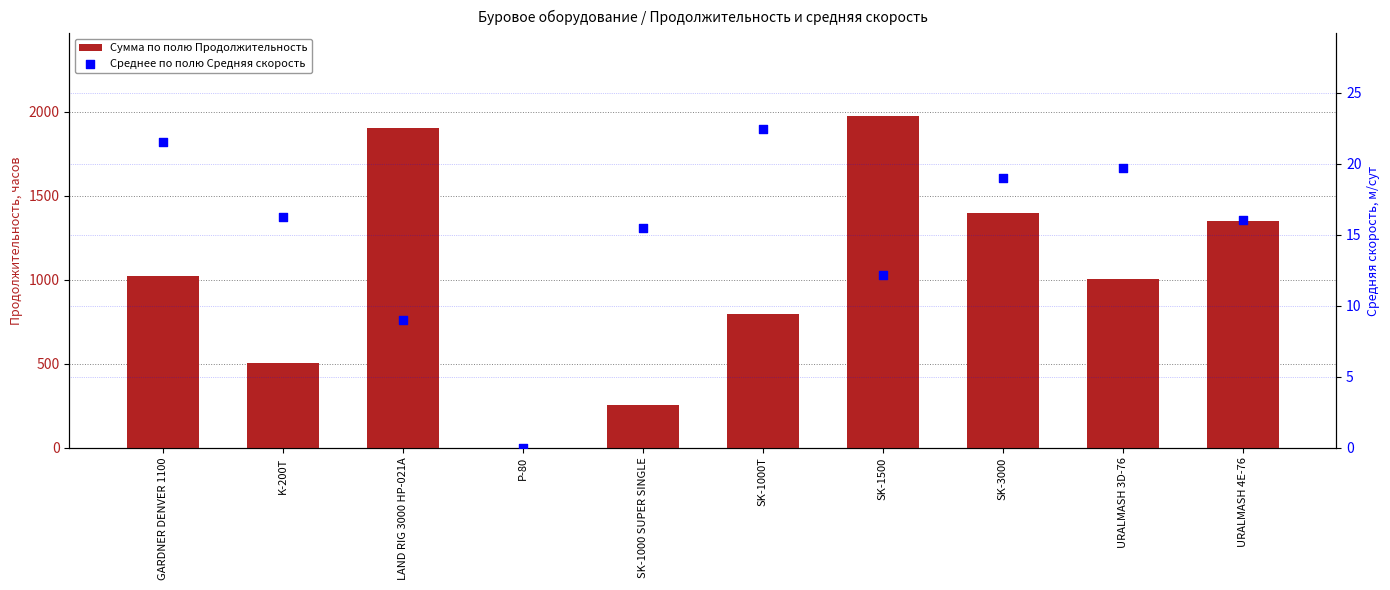

What is the total value across all series at SK-3000?

1415.5